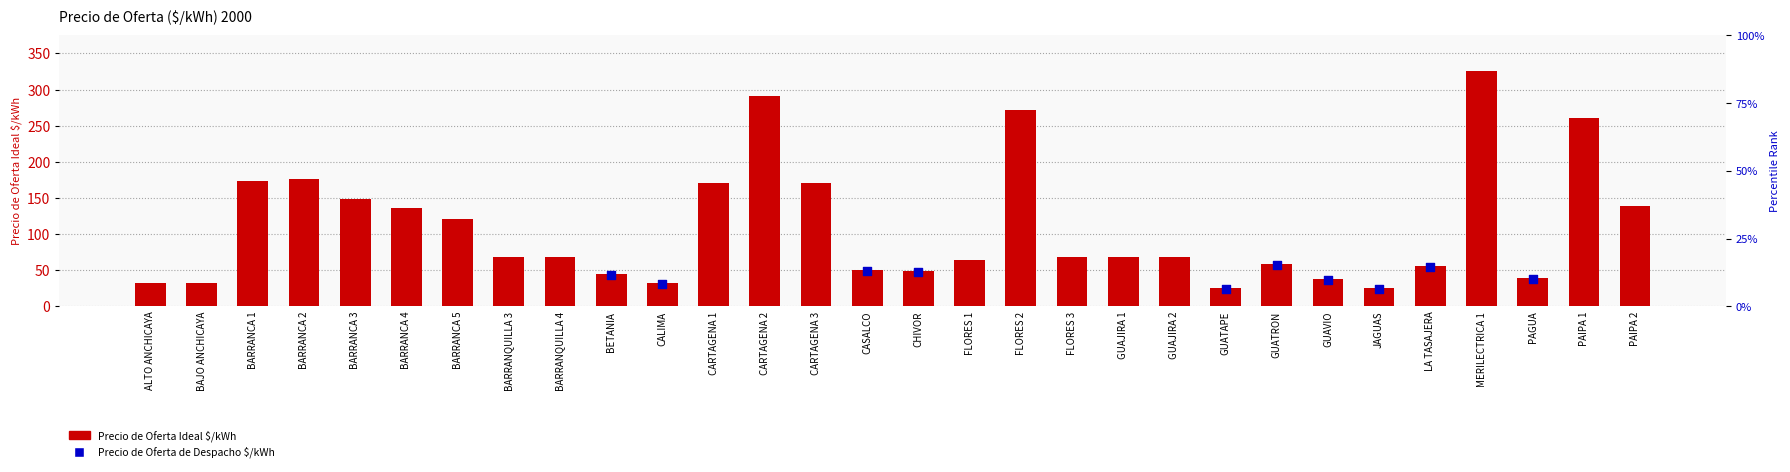

Which has a higher value, BARRANCA 1 or CALIMA?

BARRANCA 1